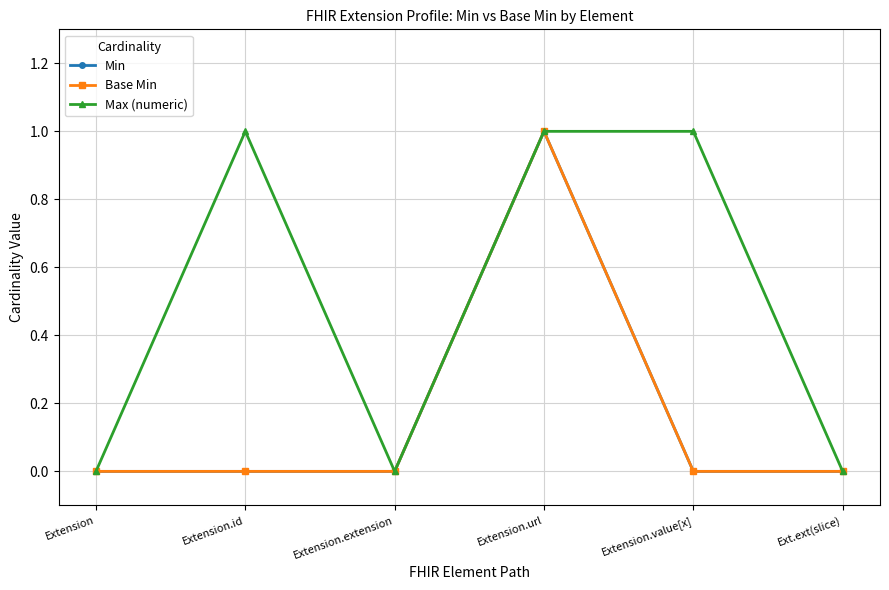

What value does the Max (numeric) series have at Extension.value[x]?

1